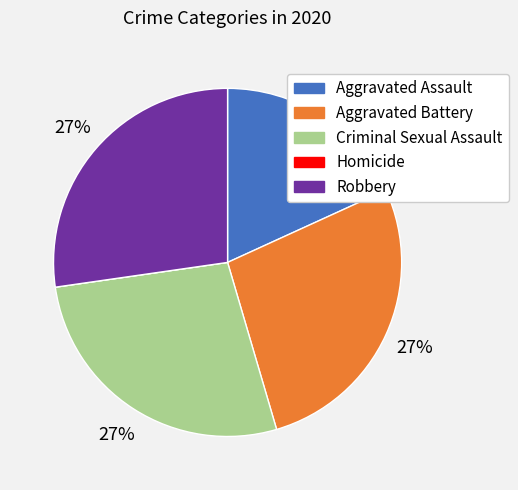

Combined, do Aggravated Battery and Robbery account for over 50%?

Yes